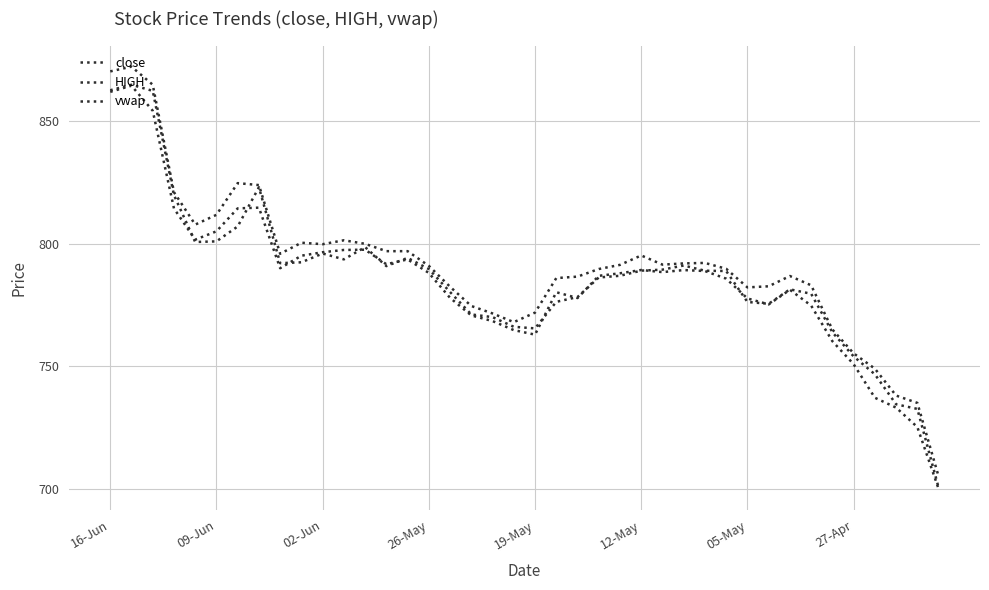

How many lines are shown in the chart?

3